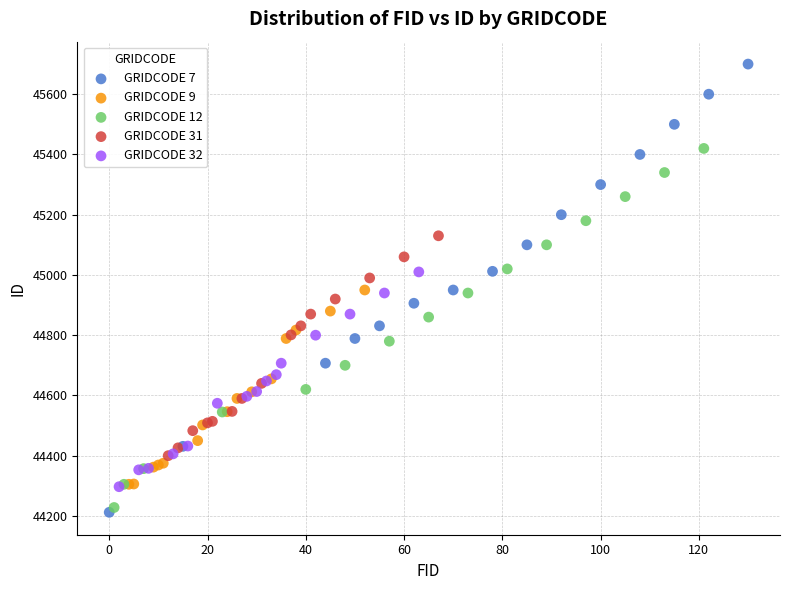

Which series has the largest Y range (max minus min)?

GRIDCODE 7